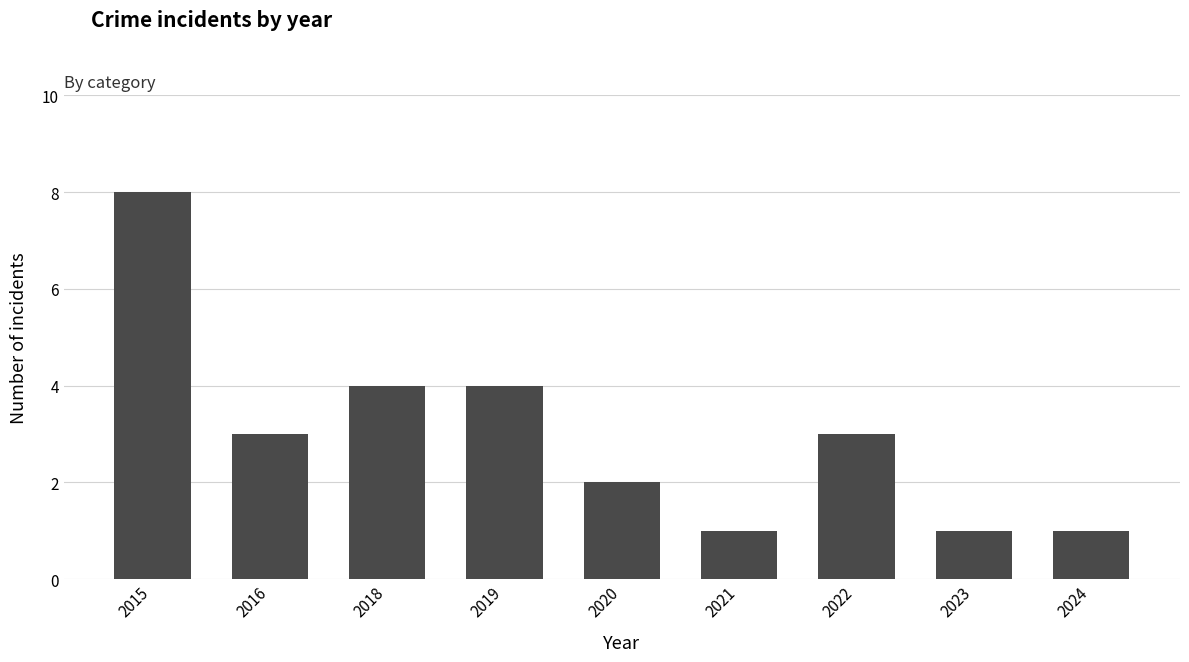

What is the minimum value shown in the chart?

1